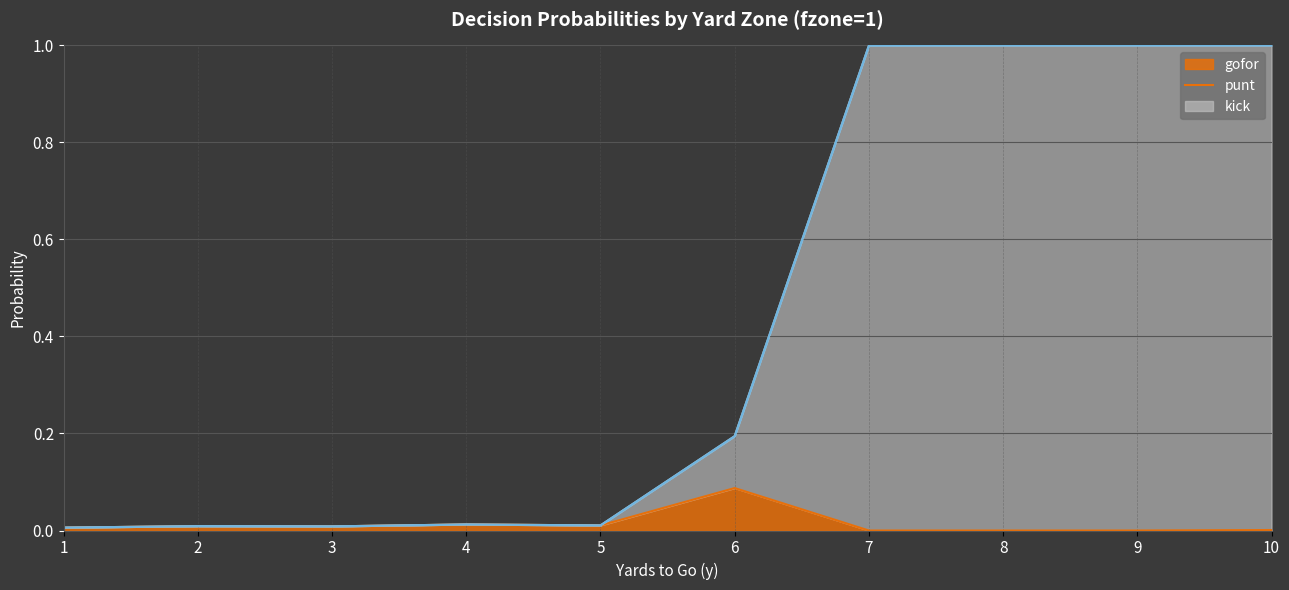

Which series has the widest spread of values?

punt